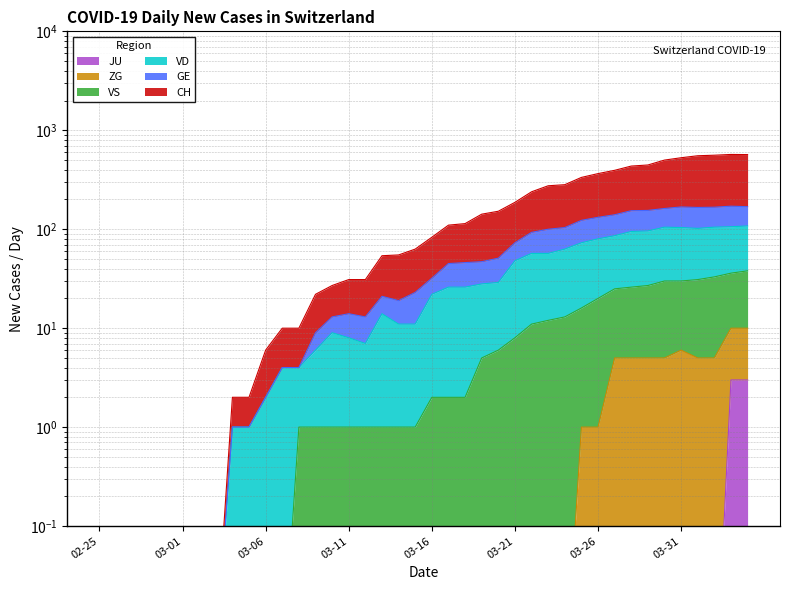

List the series in order of their peak value, highest first.

CH, GE, VD, VS, ZG, JU